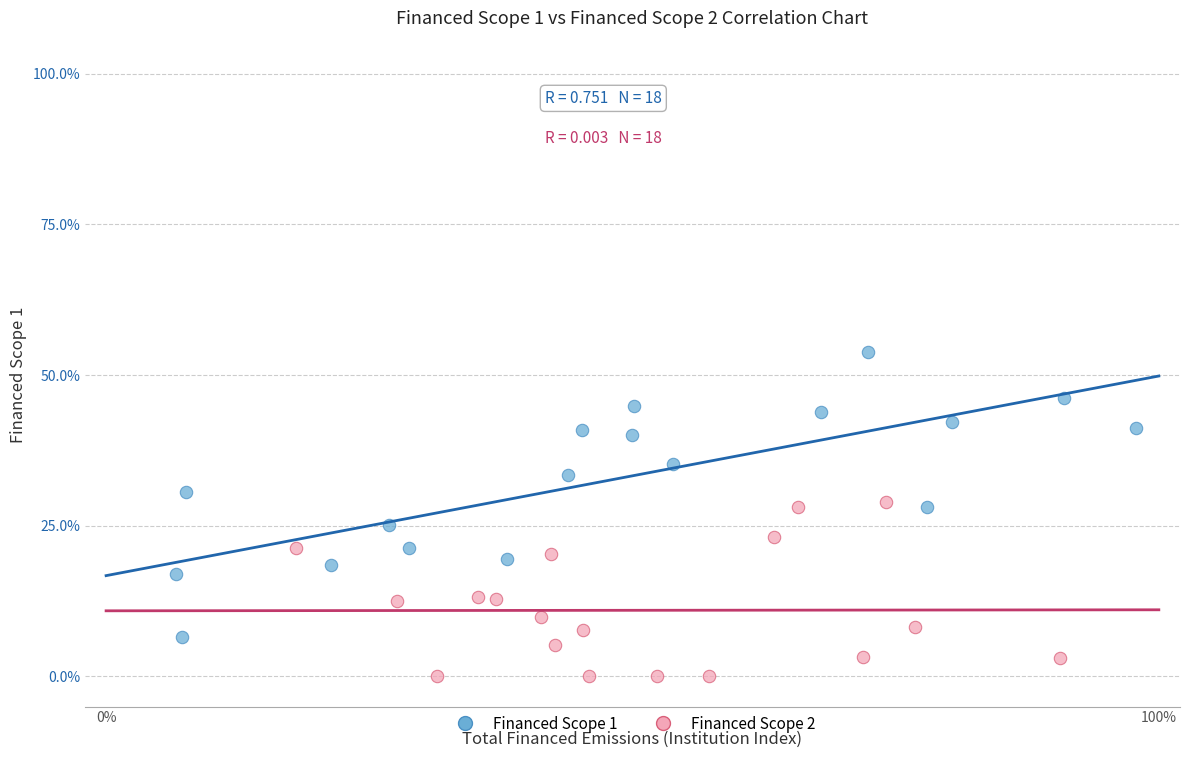

Which series has the largest Y range (max minus min)?

Financed Scope 1